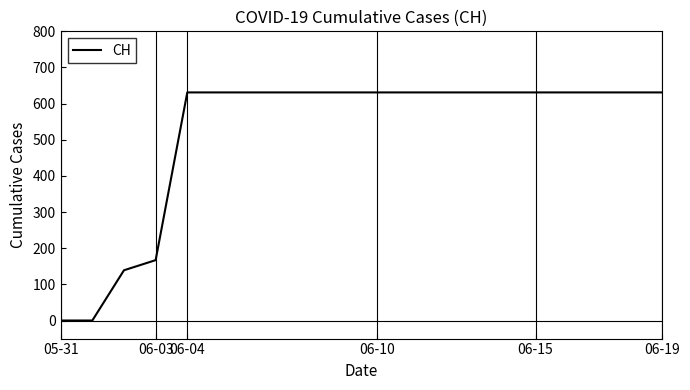

What is the maximum value shown in the chart?

631